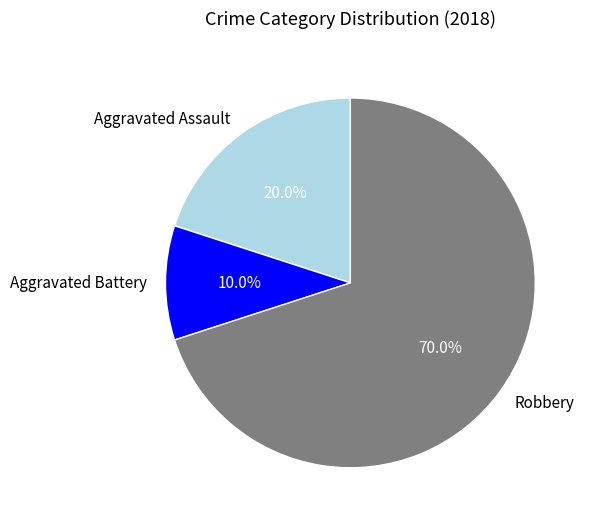

How many slices are in this pie chart?

3